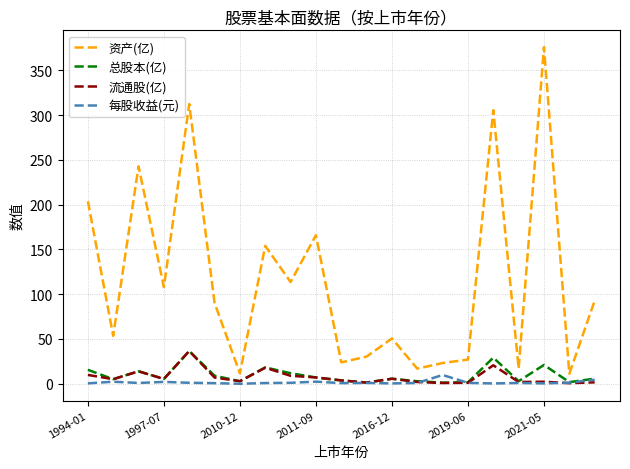

What is the maximum value for 资产(亿)?

375.8